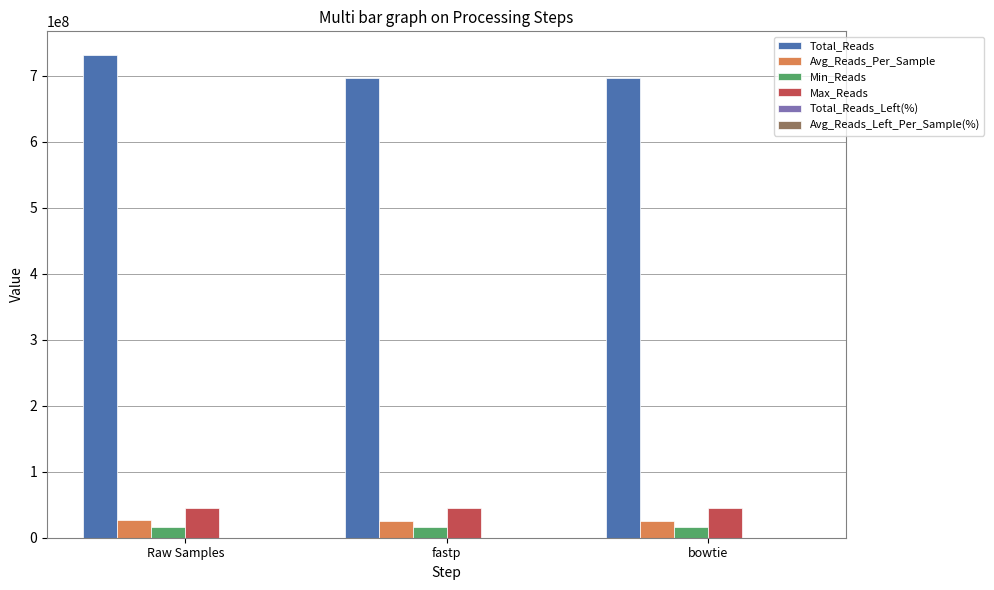

At which category does the chart reach its peak across all series?

Raw Samples